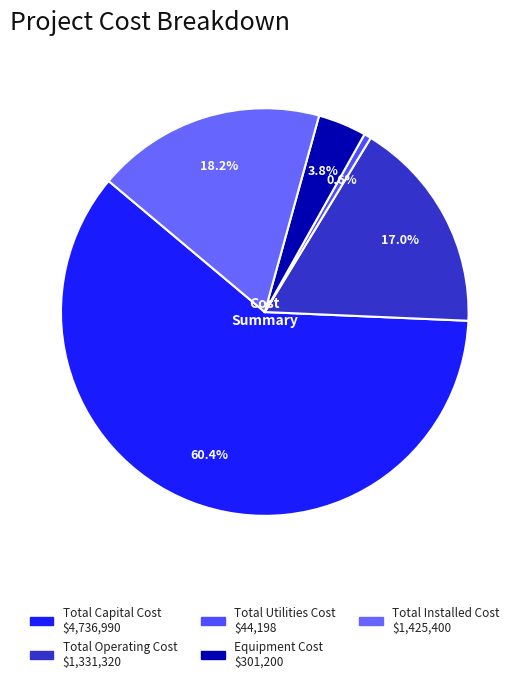

What percentage is the Total Capital Cost slice, to the nearest percent?

60%